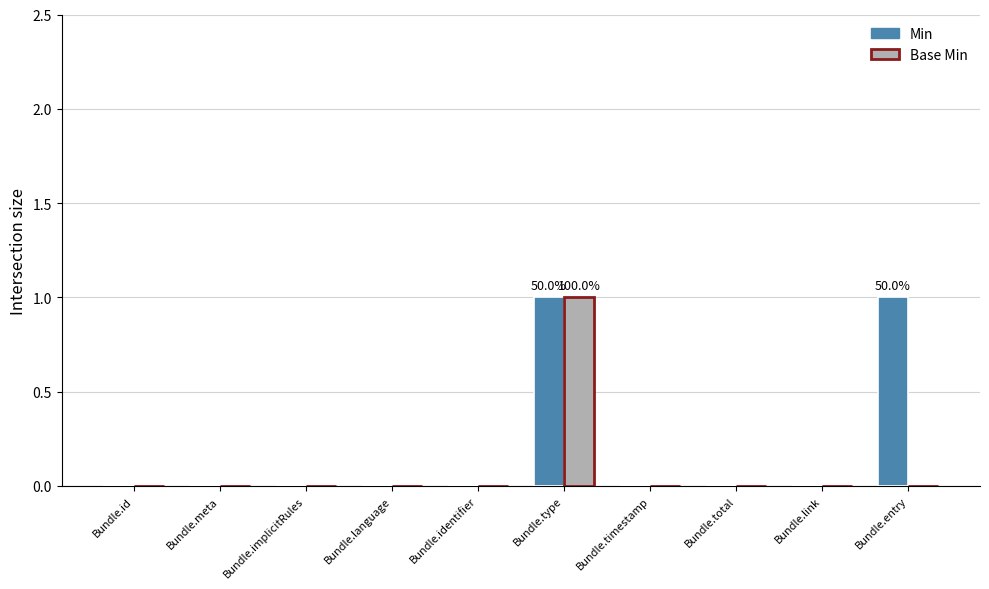

How many data points does each series have?

10